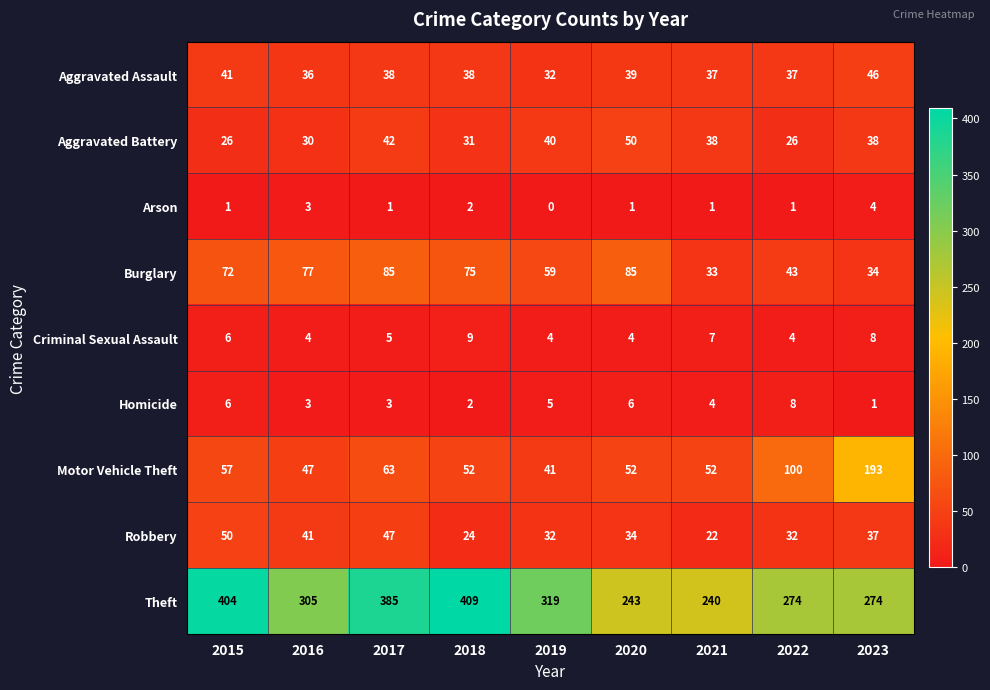

Which series has the widest spread of values?

Theft